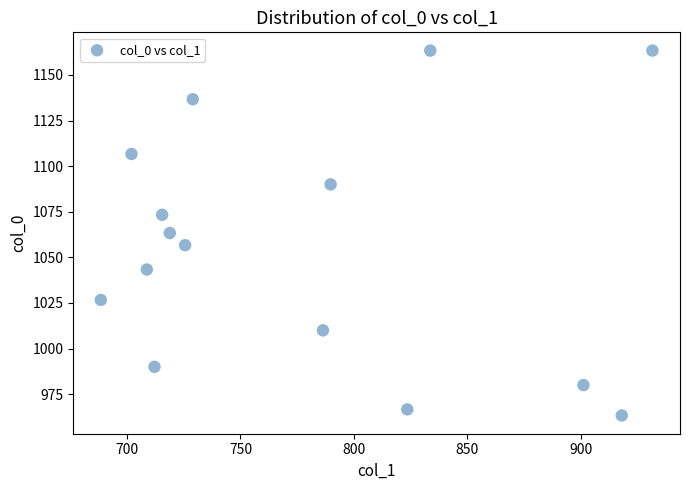

What is the range of Y values (max minus min)?

200.0